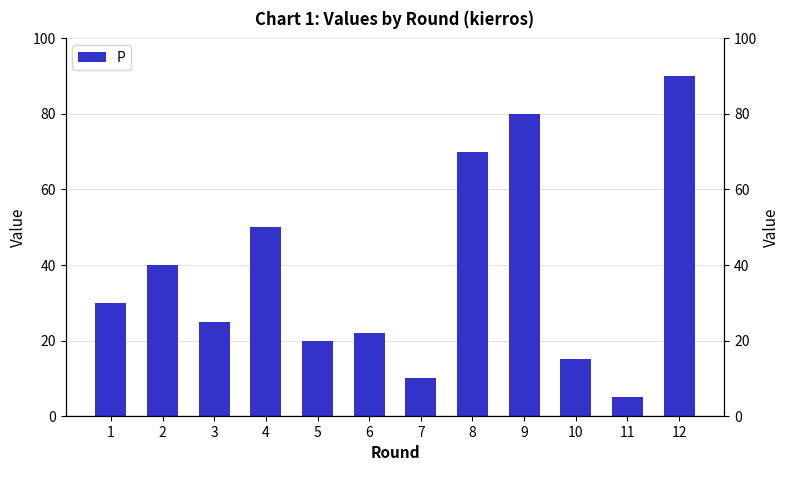

How many data points does each series have?

12